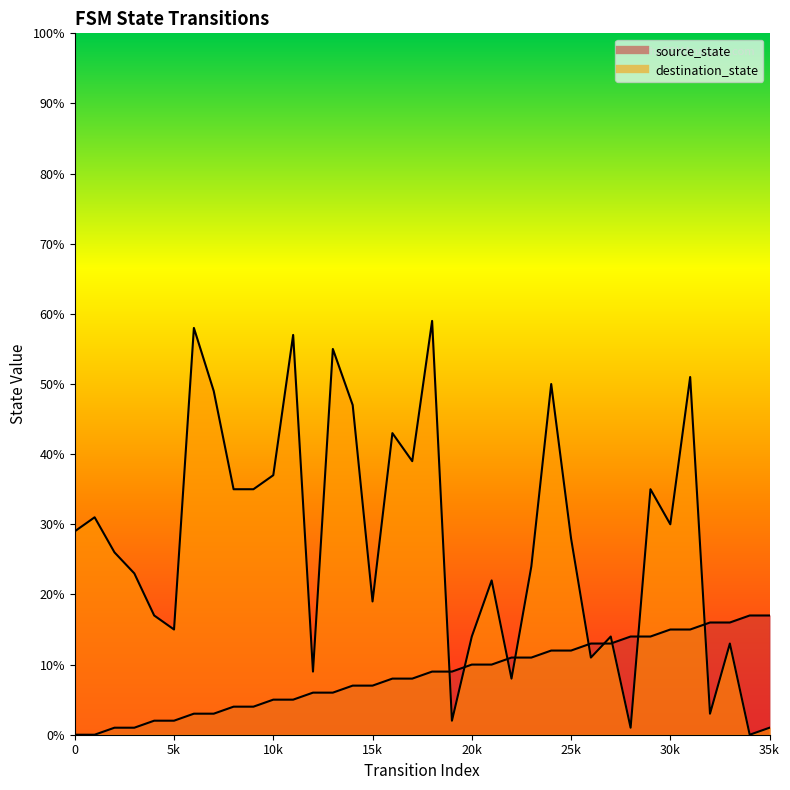

Between which two adjacent categories do source_state and destination_state first intersect?

18 and 19